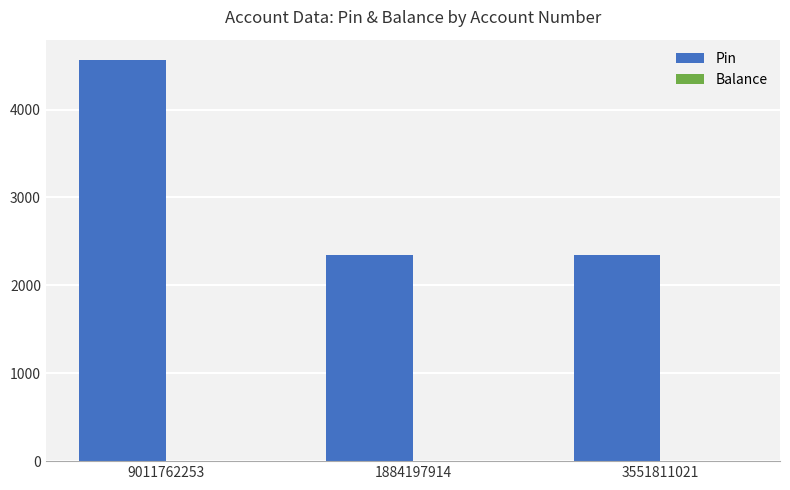

True or false: the data shows 2925 at 9011762253.

False